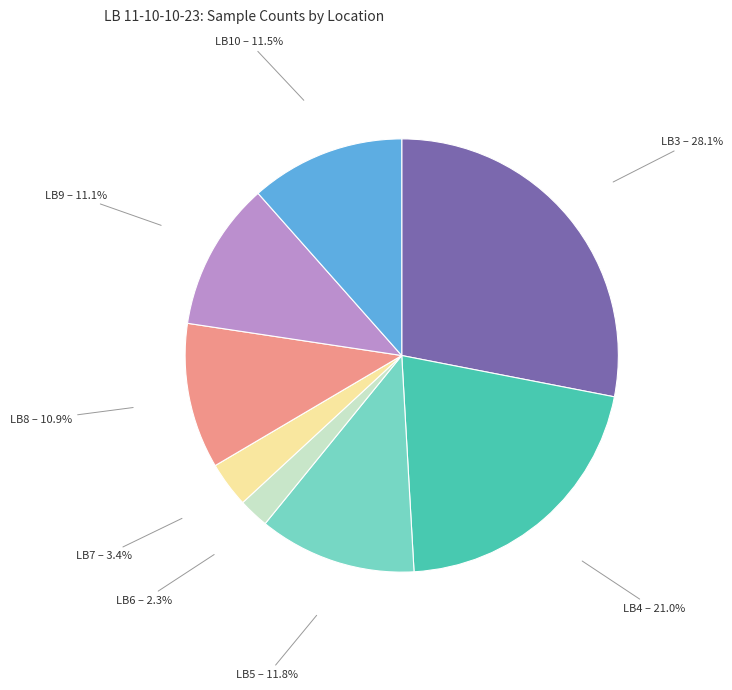

Count the number of slices in the pie.

8